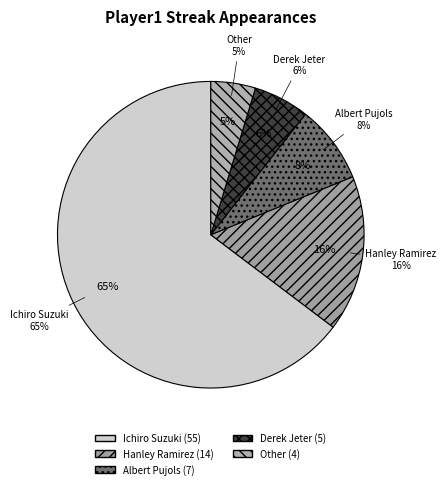

Is it true that Other is 10% of the pie?

False